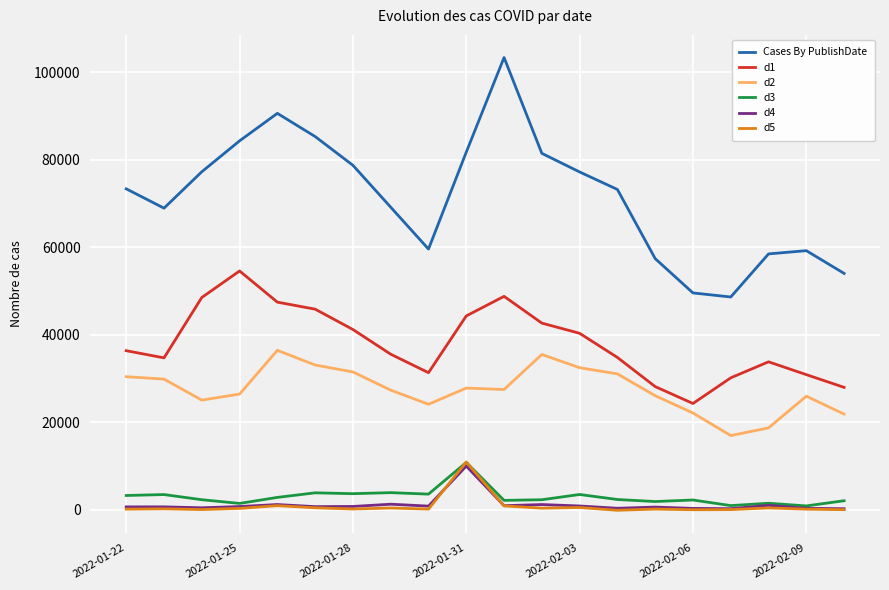

Count the number of data series in this chart.

6